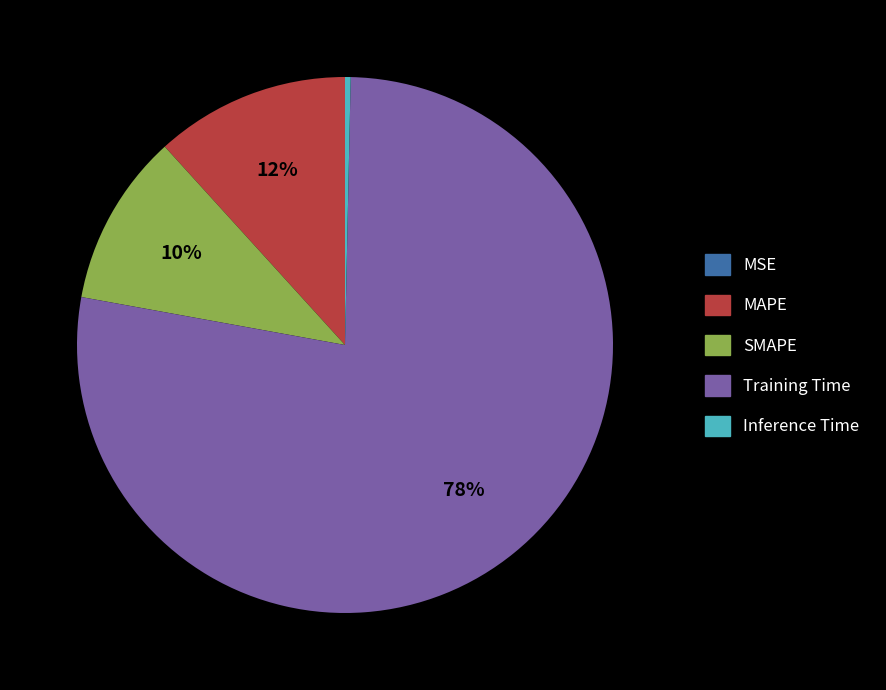

Which slice is the largest?

Training Time